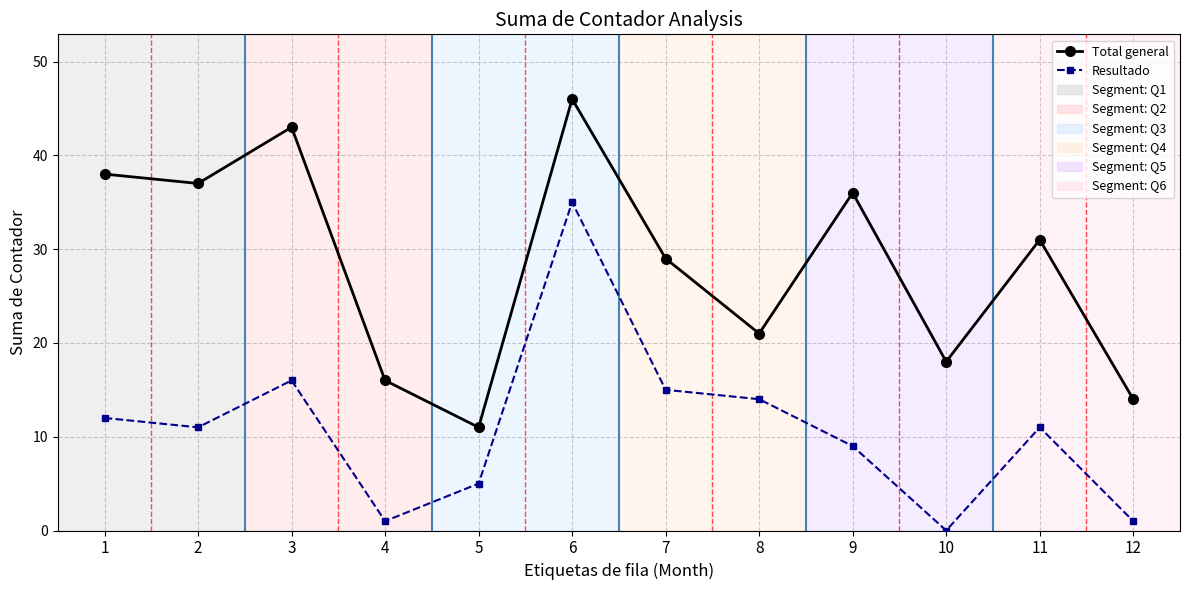

True or false: Resultado and Total general cross at least once.

False